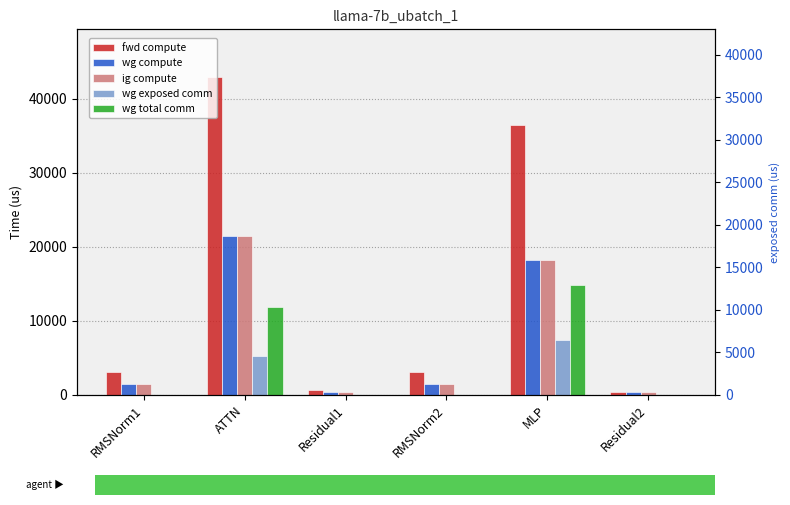

How many bars are there in total?

30